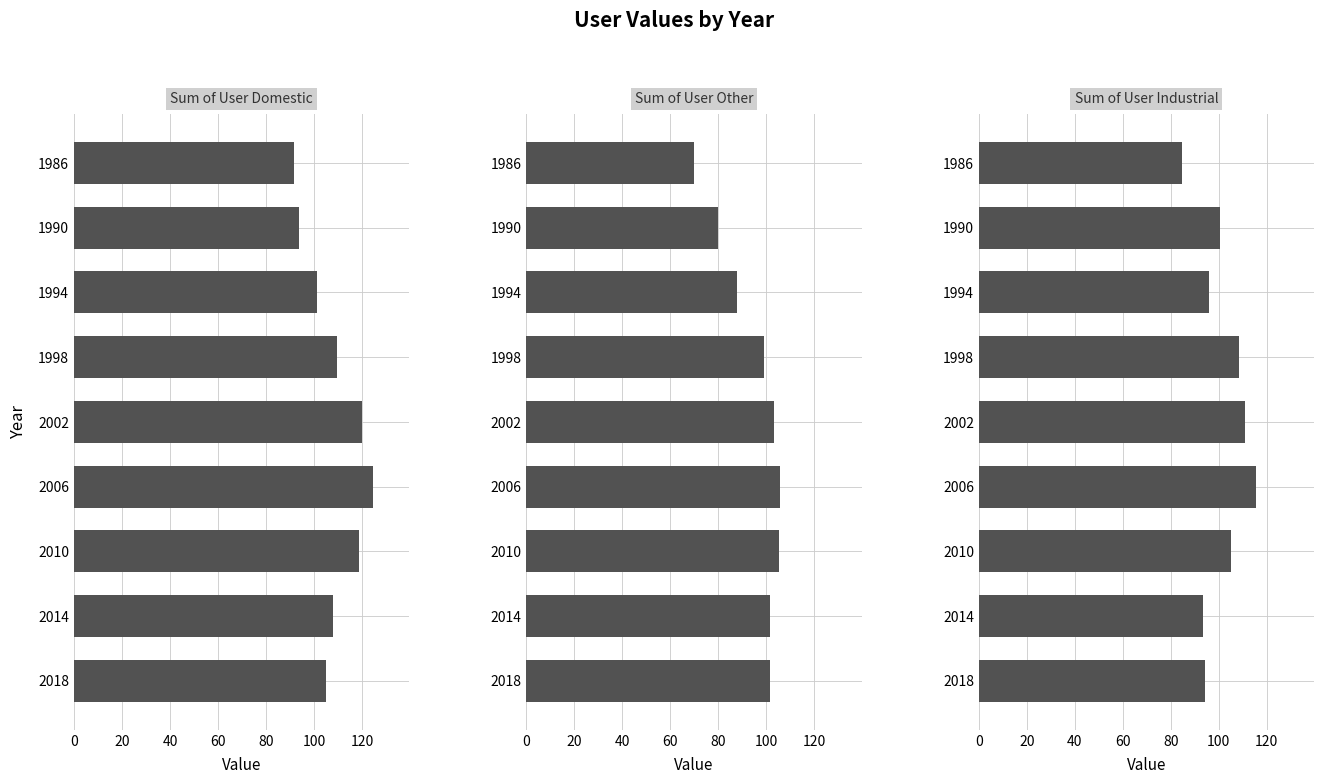

What is the sum of all Sum of User Industrial values?

908.6